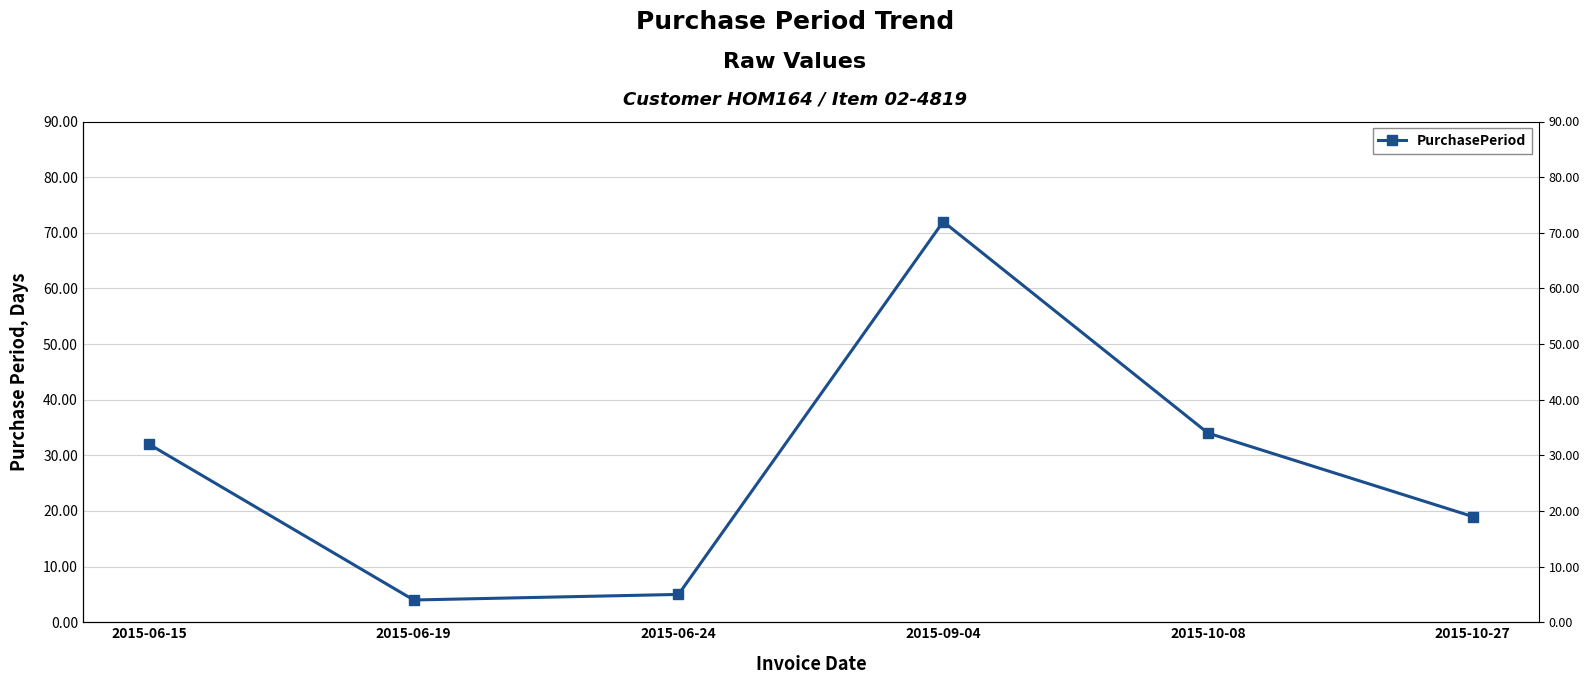

Reading left to right, what are all the values shown in this chart?

2015-06-15=32	2015-06-19=4	2015-06-24=5	2015-09-04=72	2015-10-08=34	2015-10-27=19